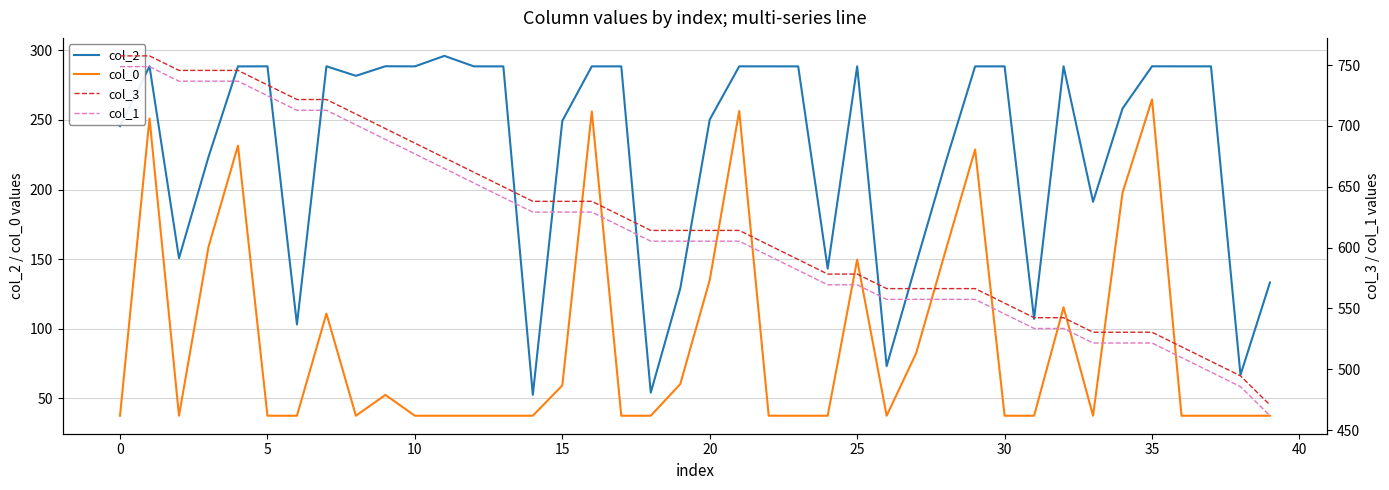

True or false: col_2 and col_3 intersect in this chart.

False